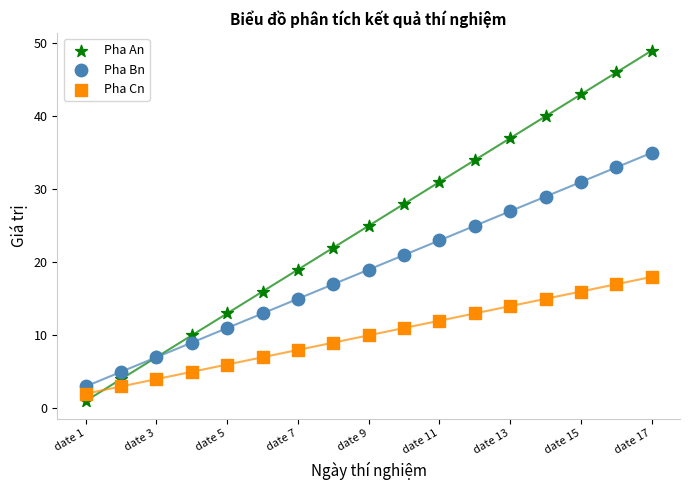

Which series reaches the maximum Y coordinate?

Pha An